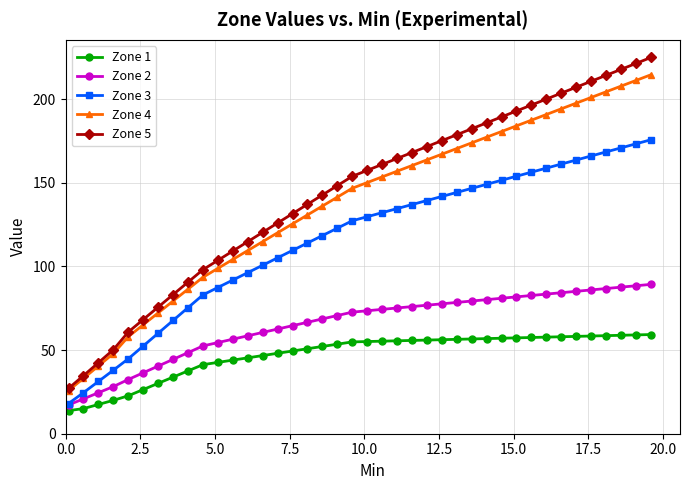

How many lines are shown in the chart?

5